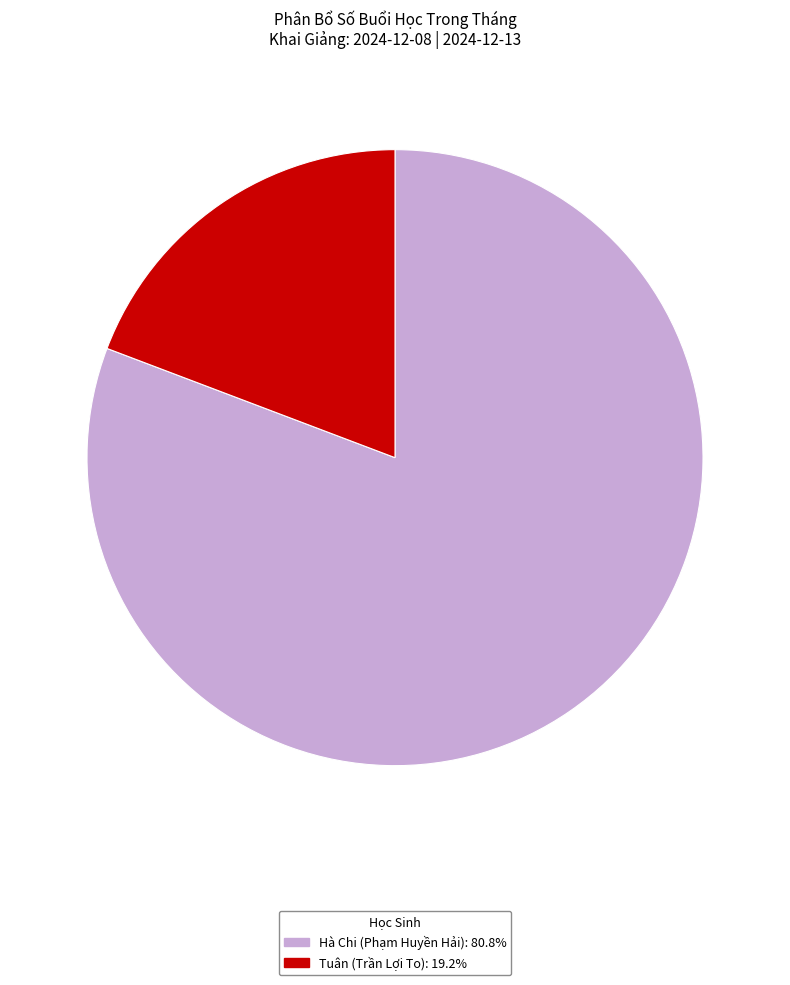

Does any single category account for the majority?

Yes